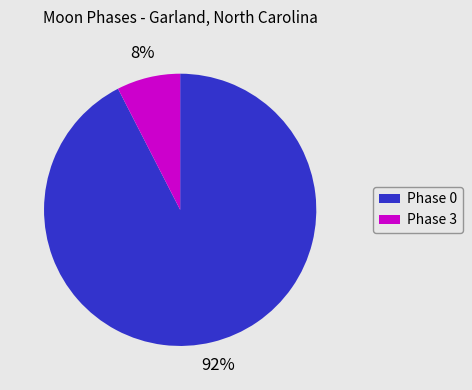

What percentage is the Phase 0 slice, to the nearest percent?

92%